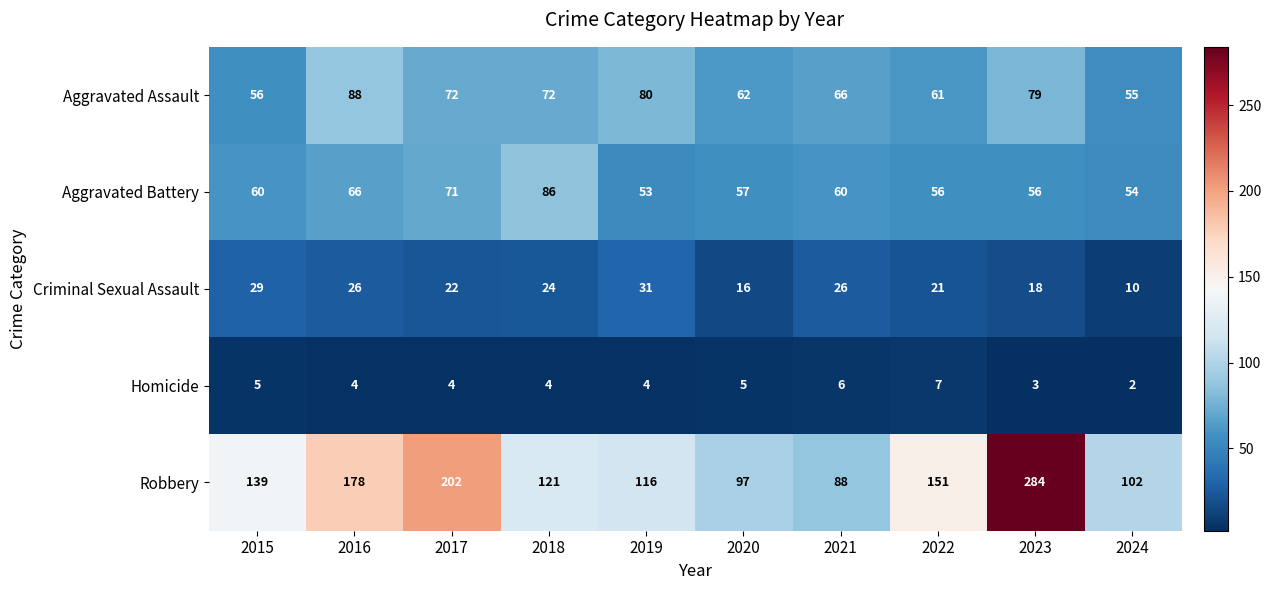

What is the difference between the maximum and minimum values in the Robbery series?

196